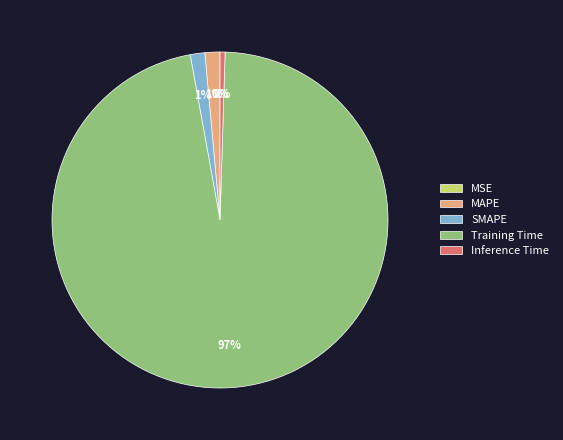

True or false: MAPE accounts for 1% of the total.

True